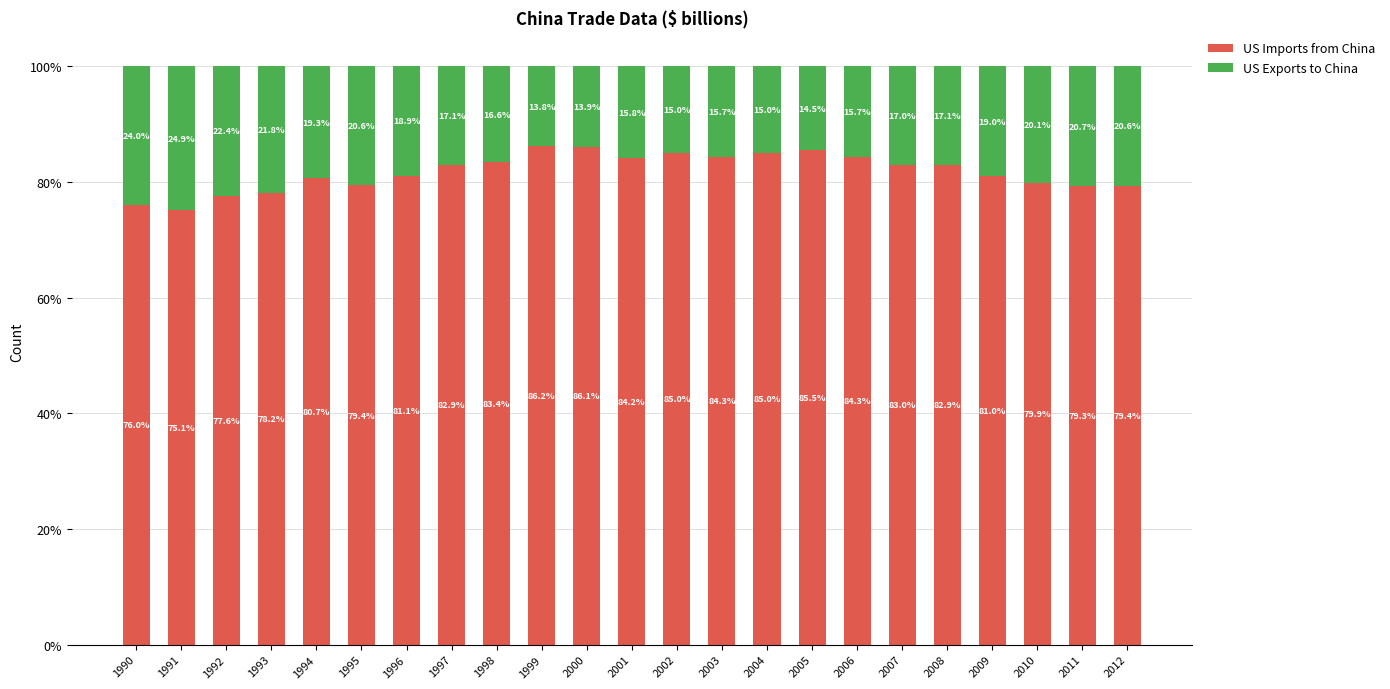

What is the sum of all US Imports from China values?

1880.4